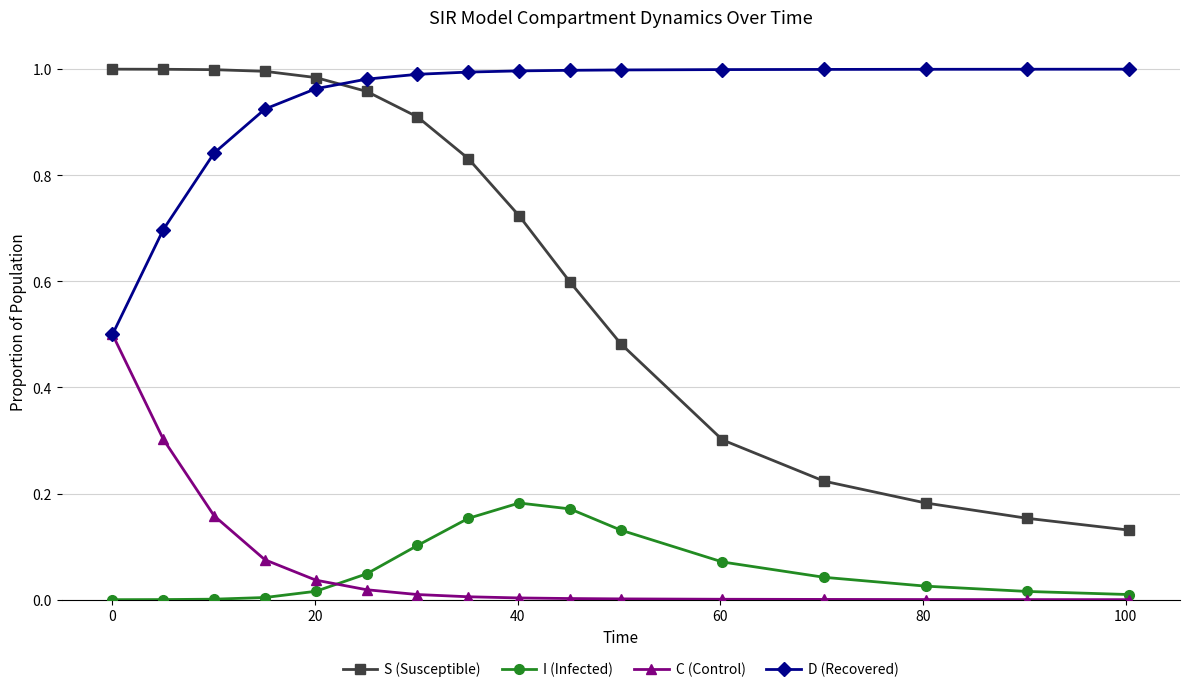

Which series has the widest spread of values?

S (Susceptible)